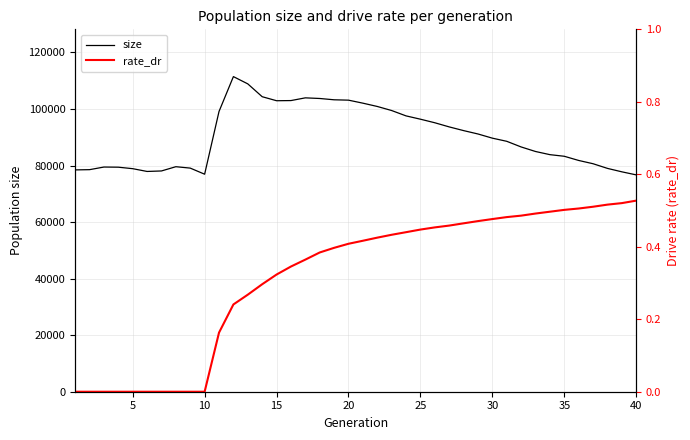

What is the maximum value for size?

111470